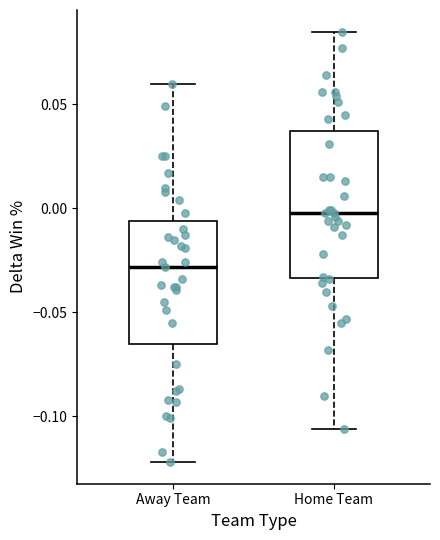

Where is the lower edge of the box for Home Team on the y-axis? The values are not printed on the chart, so give them approximately, as read against the axis.

-0.035